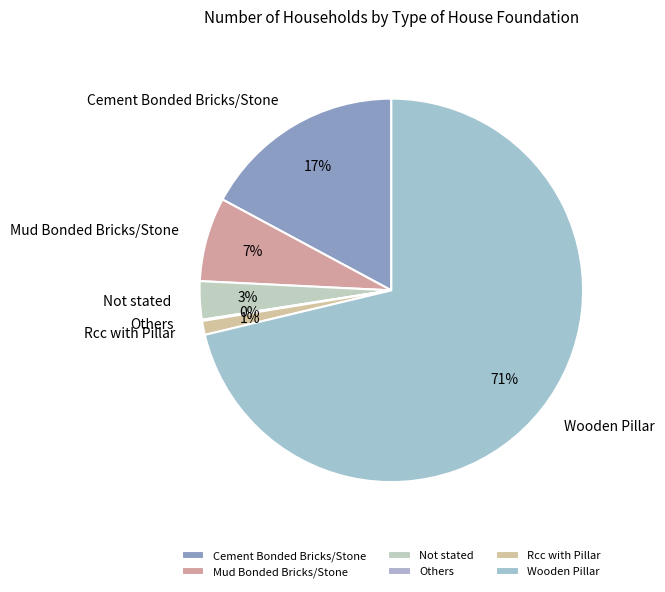

Which slice is the largest?

Wooden Pillar